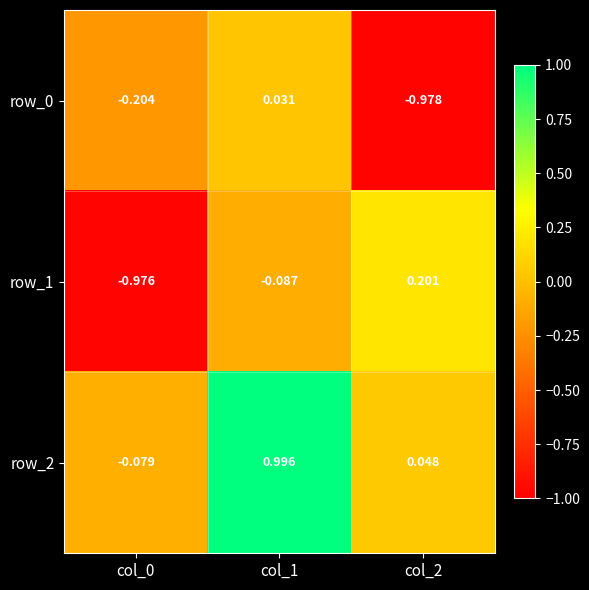

What is the total value across all series at col_0?

-1.3